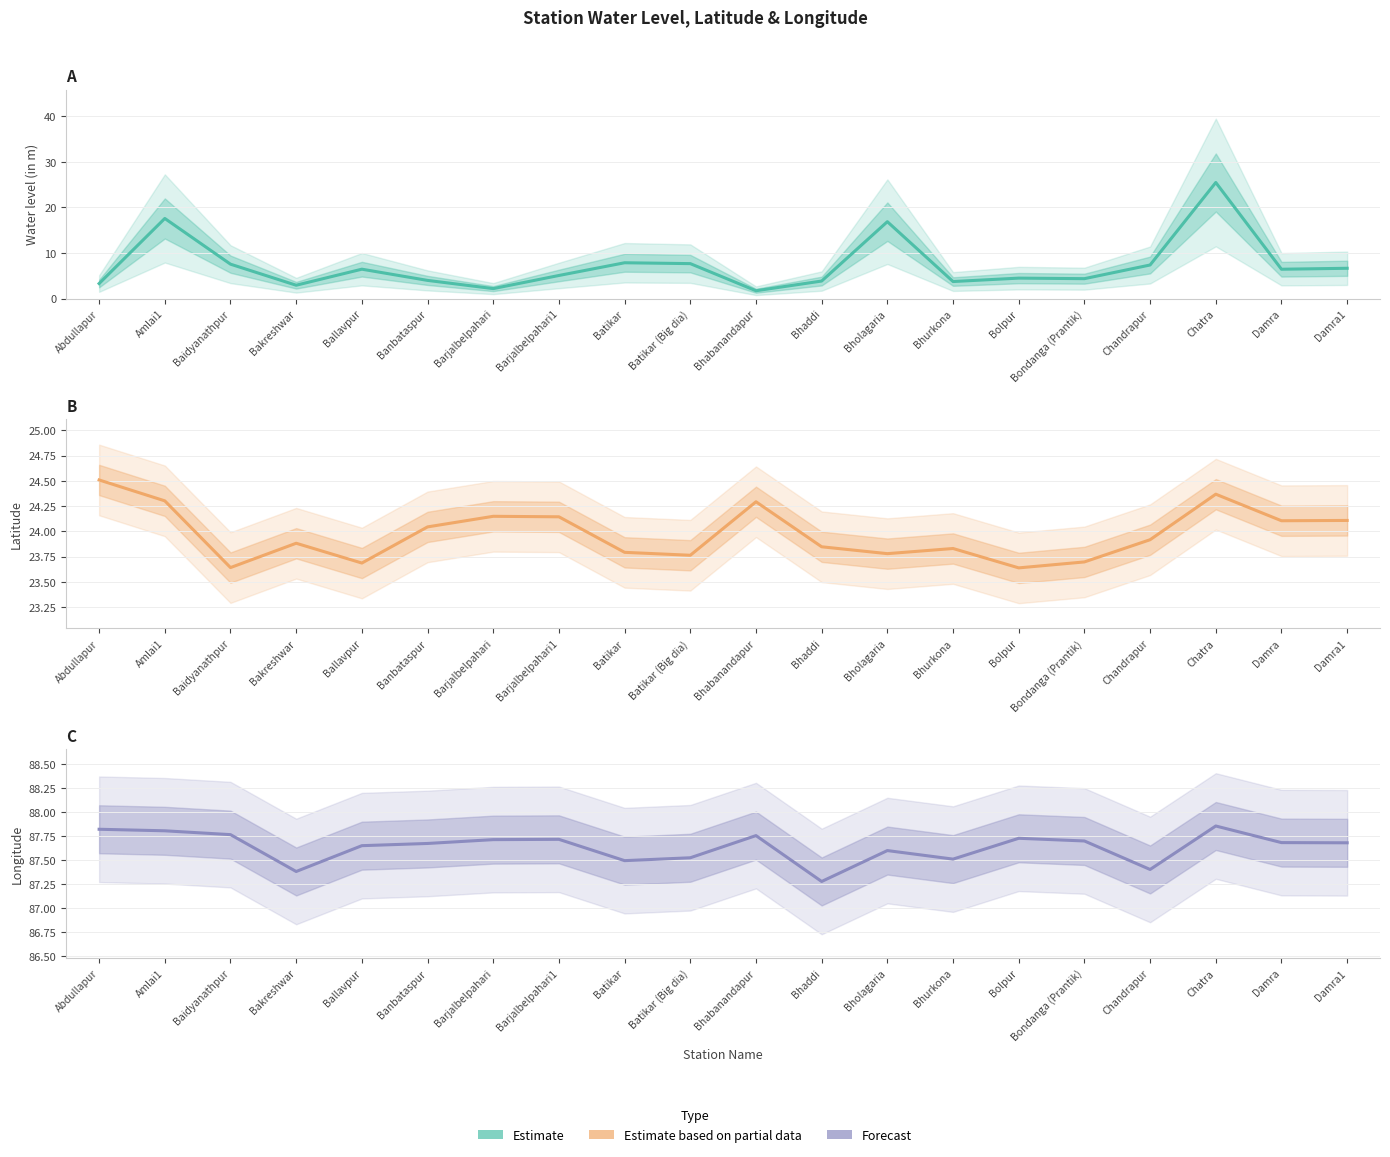

At which category does Estimate reach its first local valley?

Bakreshwar